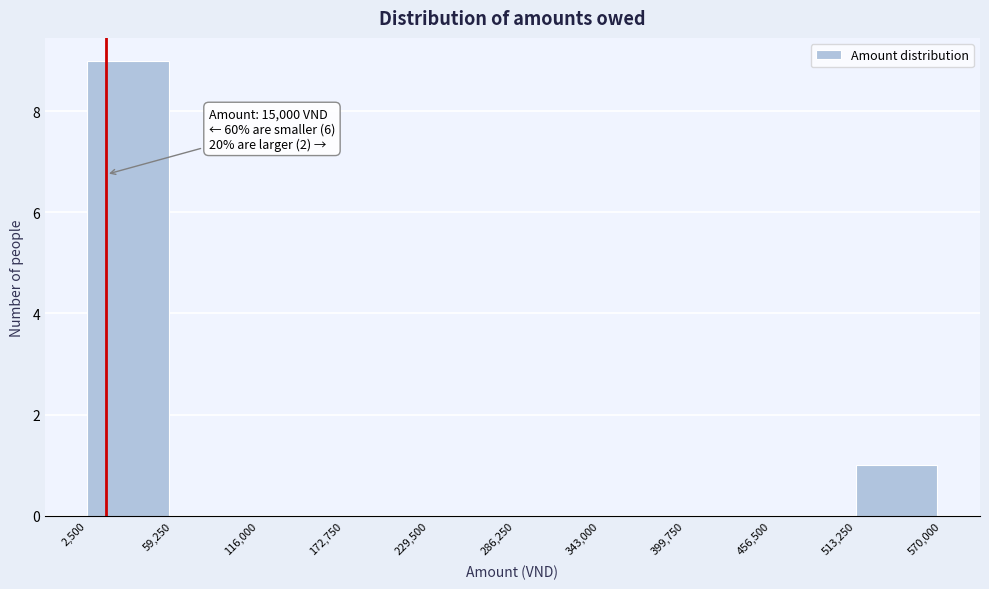

Which range on the x-axis has the tallest bar?

2,500 to 59,250